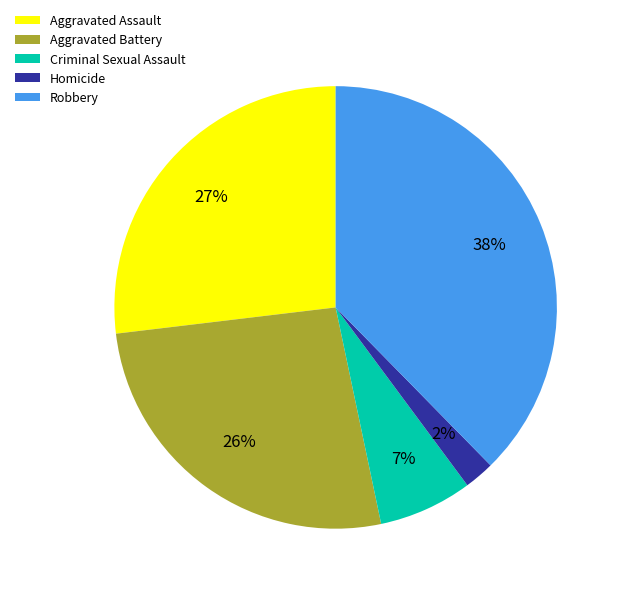

Which category has the biggest portion of the pie?

Robbery